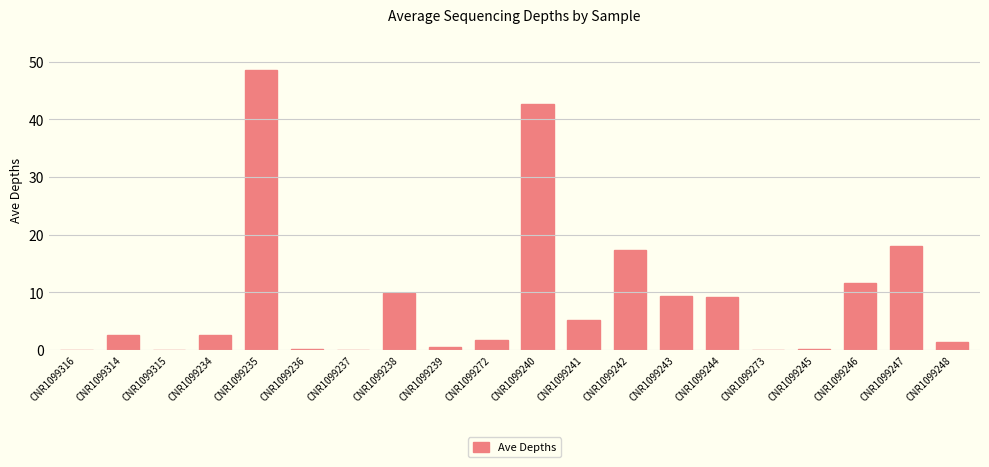

Are the bars grouped side by side (vs. stacked)?

No